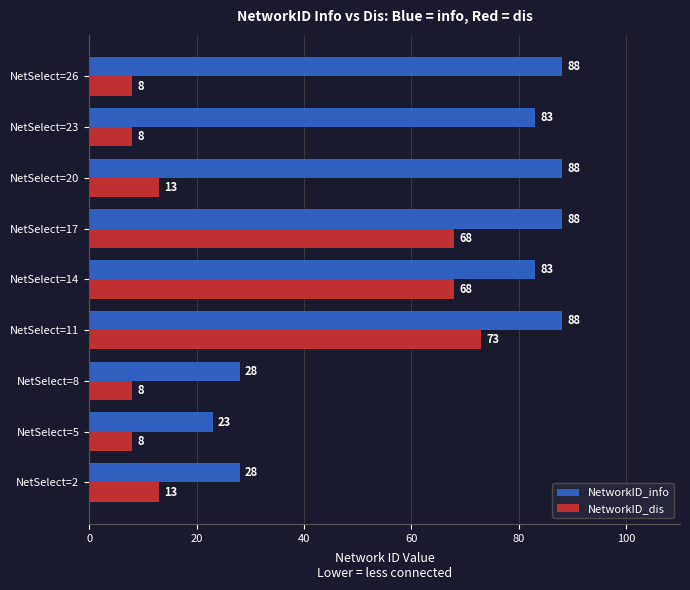

What is the minimum value for NetworkID_dis?

8